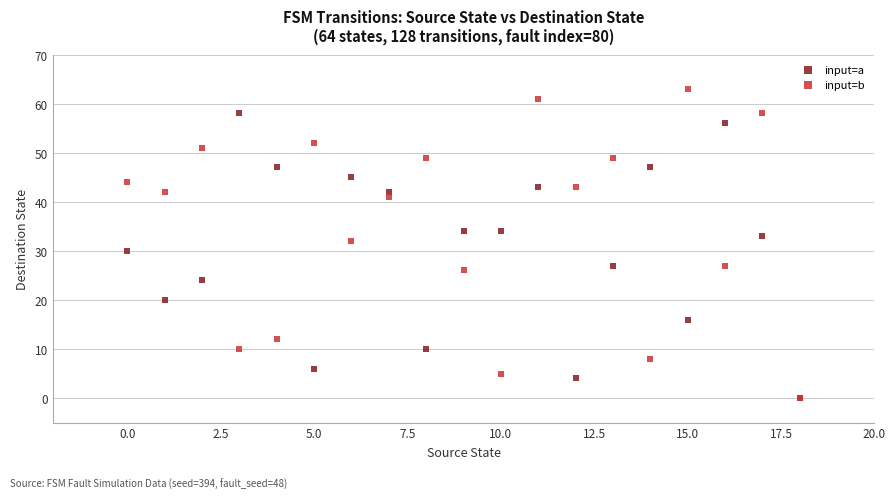

In the input=a series, what Y value is closest to 29?

30